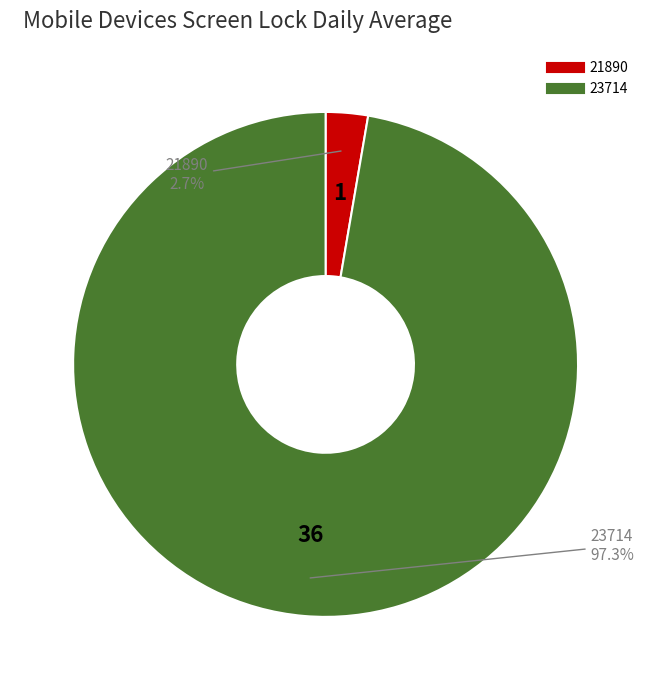

Which slice is the largest?

23714